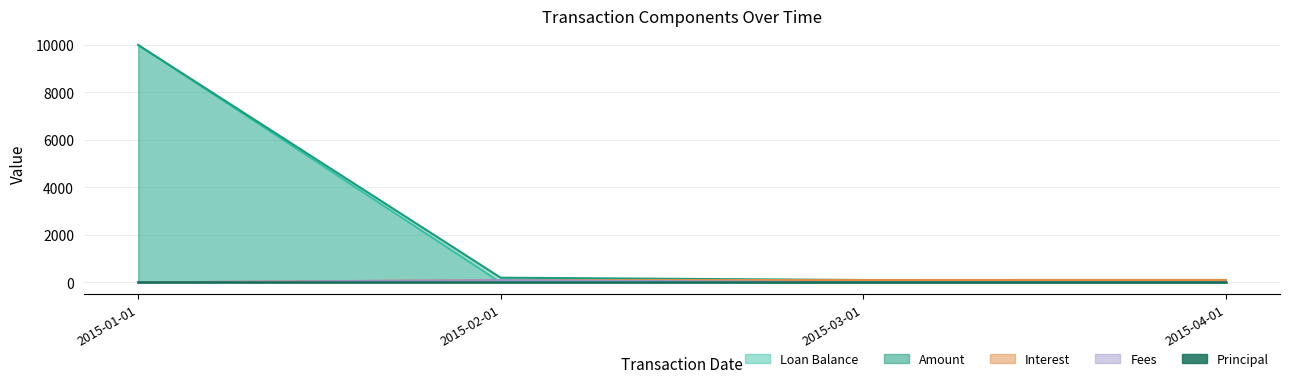

What is the difference between the maximum and second lowest values in the Loan Balance series?

10000.0